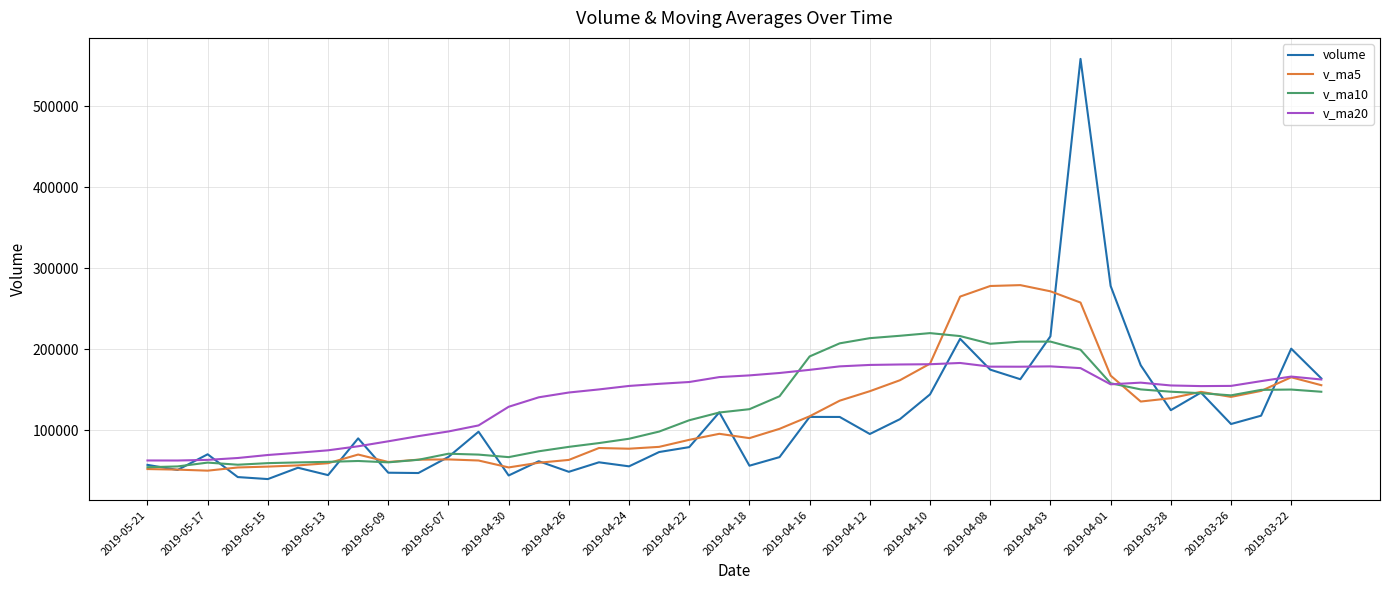

What is the highest value of the v_ma5 series?

279088.1